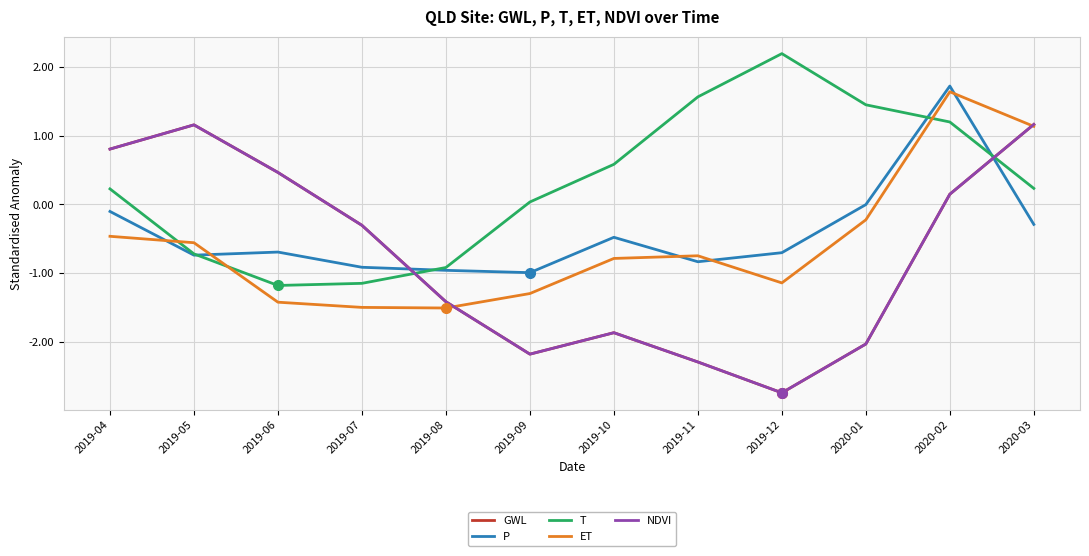

Reading left to right, transcribe all the data shown in this chart.

GWL: 0.8	1.2	0.5	-0.3	-1.4	-2.2	-1.9	-2.3	-2.7	-2.0	0.1	1.2
P: -0.1	-0.7	-0.7	-0.9	-1.0	-1.0	-0.5	-0.8	-0.7	-0.0	1.7	-0.3
T: 0.2	-0.7	-1.2	-1.1	-0.9	0.0	0.6	1.6	2.2	1.4	1.2	0.2
ET: -0.5	-0.6	-1.4	-1.5	-1.5	-1.3	-0.8	-0.7	-1.1	-0.2	1.6	1.1
NDVI: 0.8	1.2	0.5	-0.3	-1.4	-2.2	-1.9	-2.3	-2.7	-2.0	0.1	1.2